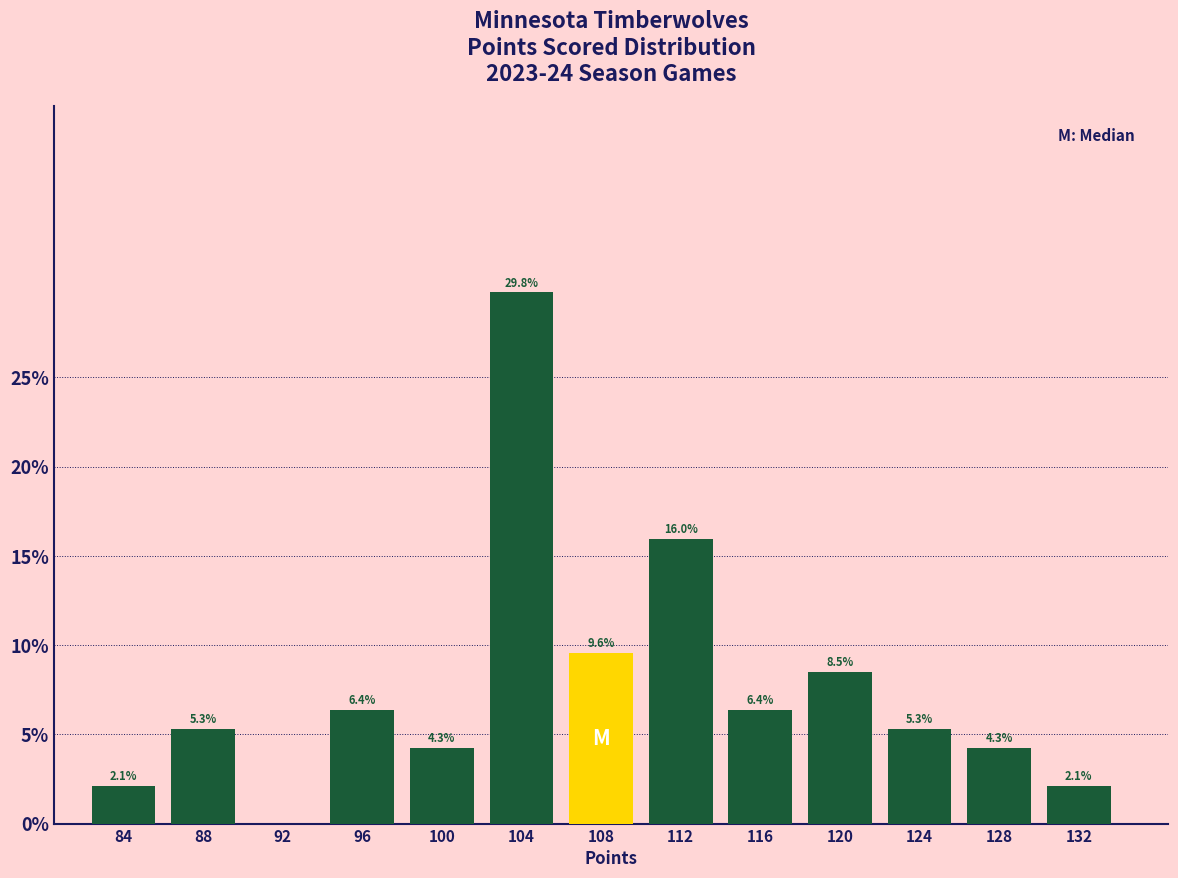

Reading right to left, what are all the values shown in this chart?

132=2.1	128=4.3	124=5.3	120=8.5	116=6.4	112=16.0	108=9.6	104=29.8	100=4.3	96=6.4	92=0.0	88=5.3	84=2.1